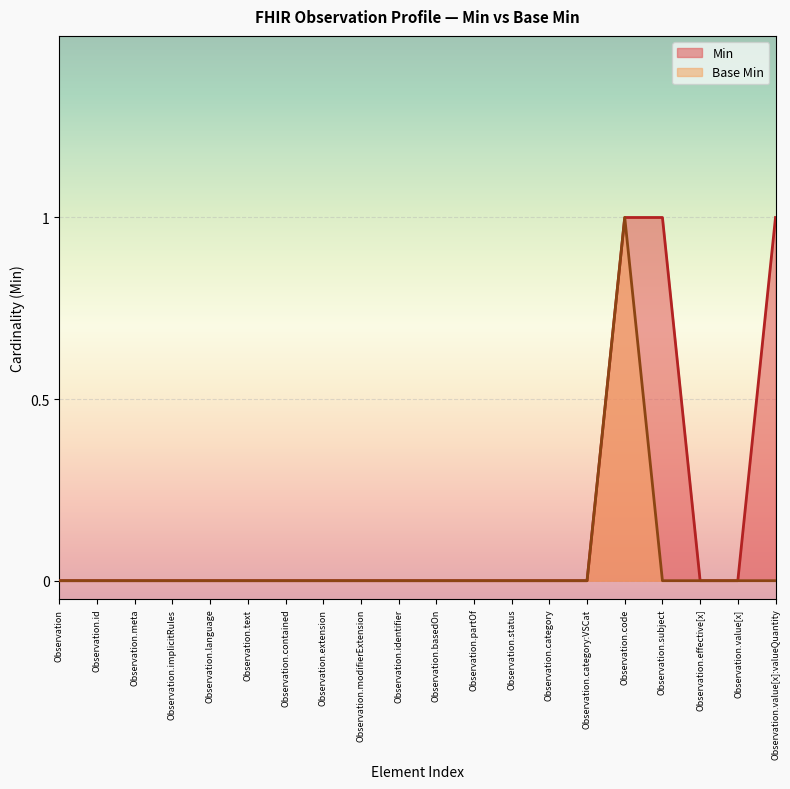

At how many categories does at least one series exceed 0?

3